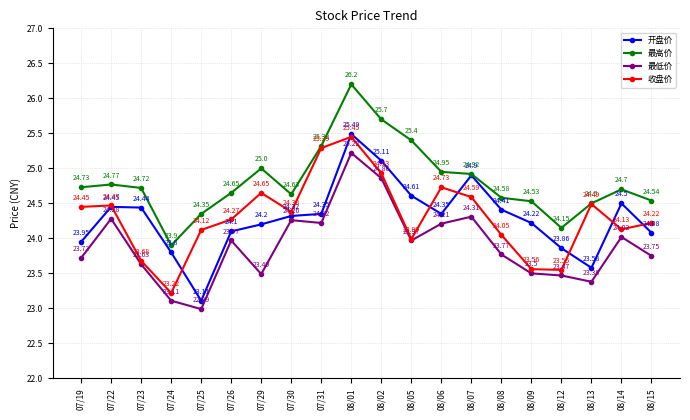

The 最高价 series shows 26.2 at 08/01. True or false?

True